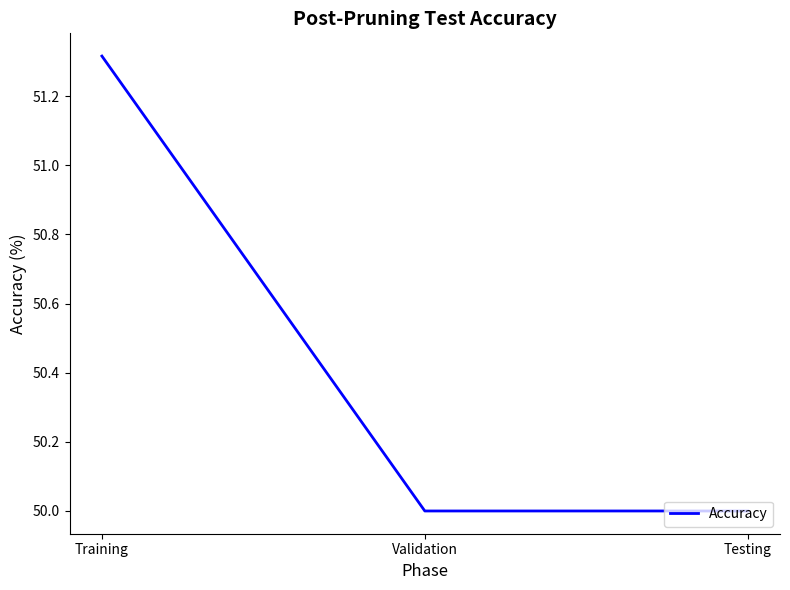

What is the difference between the values at Training and Validation?

1.3